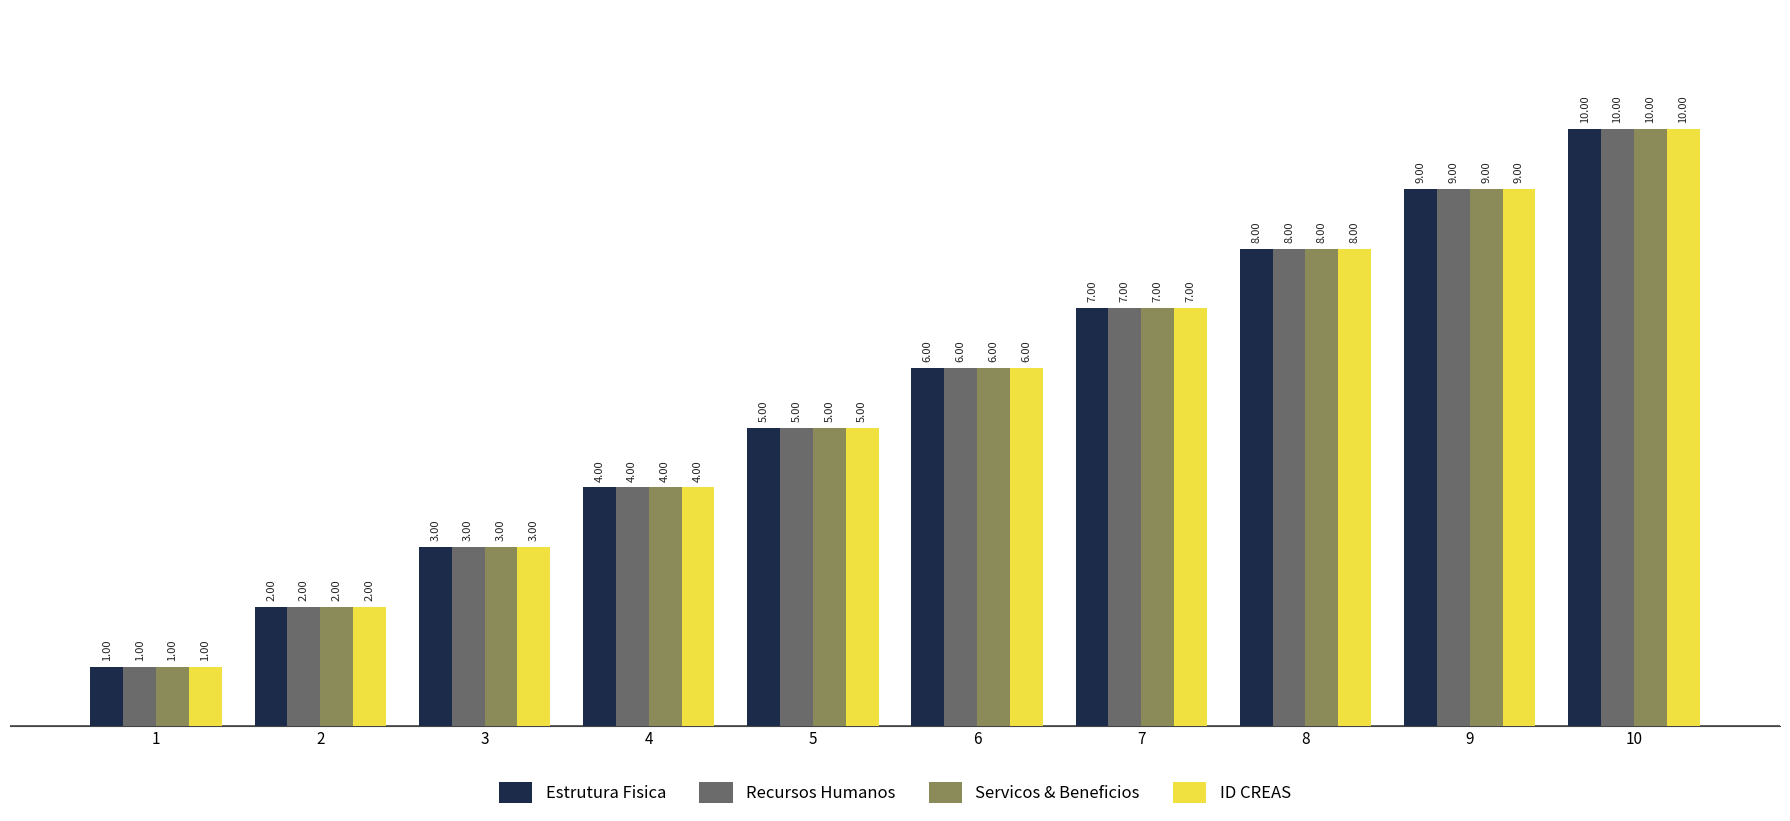

What is the average value of the ID CREAS series?

6